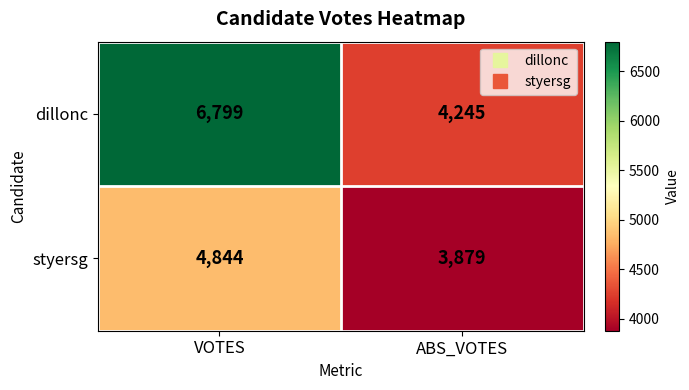

What is the minimum value shown in the chart?

3879